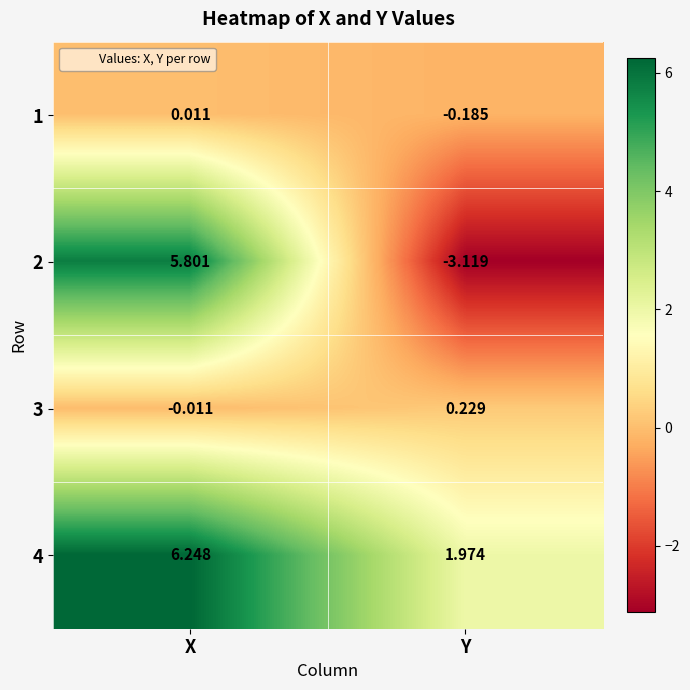

List the labels in order of 3 value, largest first.

Y, X